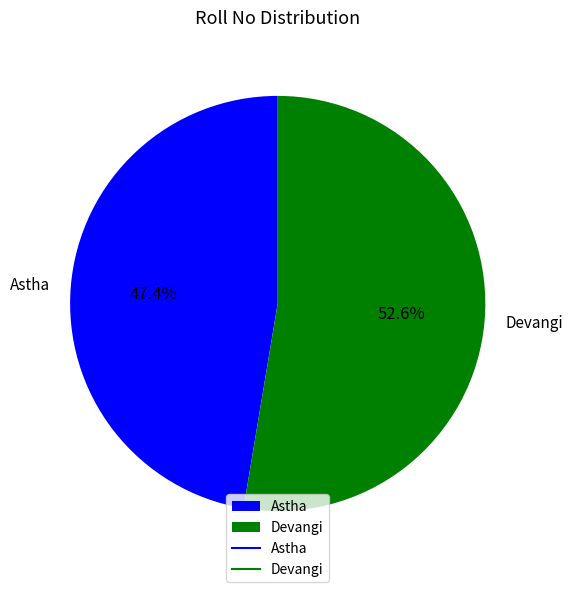

Approximately how many times larger is the value at Astha compared to Devangi?

0.9